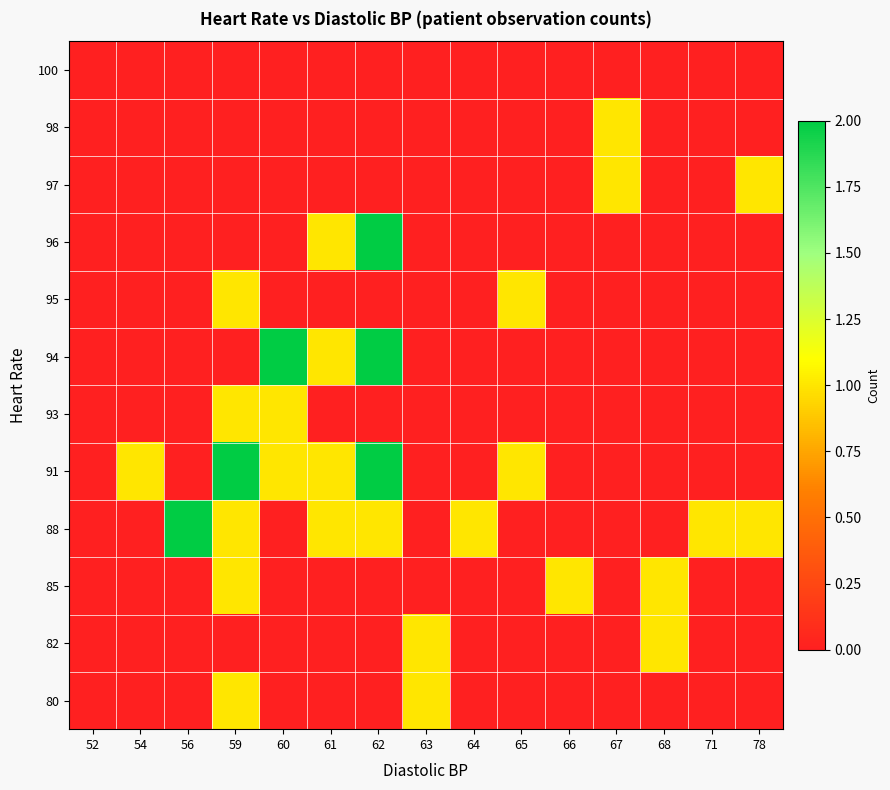

Reading left to right, extract all data points from this chart.

80: 52=0	54=0	56=0	59=1	60=0	61=0	62=0	63=1	64=0	65=0	66=0	67=0	68=0	71=0	78=0
82: 52=0	54=0	56=0	59=0	60=0	61=0	62=0	63=1	64=0	65=0	66=0	67=0	68=1	71=0	78=0
85: 52=0	54=0	56=0	59=1	60=0	61=0	62=0	63=0	64=0	65=0	66=1	67=0	68=1	71=0	78=0
88: 52=0	54=0	56=2	59=1	60=0	61=1	62=1	63=0	64=1	65=0	66=0	67=0	68=0	71=1	78=1
91: 52=0	54=1	56=0	59=2	60=1	61=1	62=2	63=0	64=0	65=1	66=0	67=0	68=0	71=0	78=0
93: 52=0	54=0	56=0	59=1	60=1	61=0	62=0	63=0	64=0	65=0	66=0	67=0	68=0	71=0	78=0
94: 52=0	54=0	56=0	59=0	60=2	61=1	62=2	63=0	64=0	65=0	66=0	67=0	68=0	71=0	78=0
95: 52=0	54=0	56=0	59=1	60=0	61=0	62=0	63=0	64=0	65=1	66=0	67=0	68=0	71=0	78=0
96: 52=0	54=0	56=0	59=0	60=0	61=1	62=2	63=0	64=0	65=0	66=0	67=0	68=0	71=0	78=0
97: 52=0	54=0	56=0	59=0	60=0	61=0	62=0	63=0	64=0	65=0	66=0	67=1	68=0	71=0	78=1
98: 52=0	54=0	56=0	59=0	60=0	61=0	62=0	63=0	64=0	65=0	66=0	67=1	68=0	71=0	78=0
100: 52=0	54=0	56=0	59=0	60=0	61=0	62=0	63=0	64=0	65=0	66=0	67=0	68=0	71=0	78=0